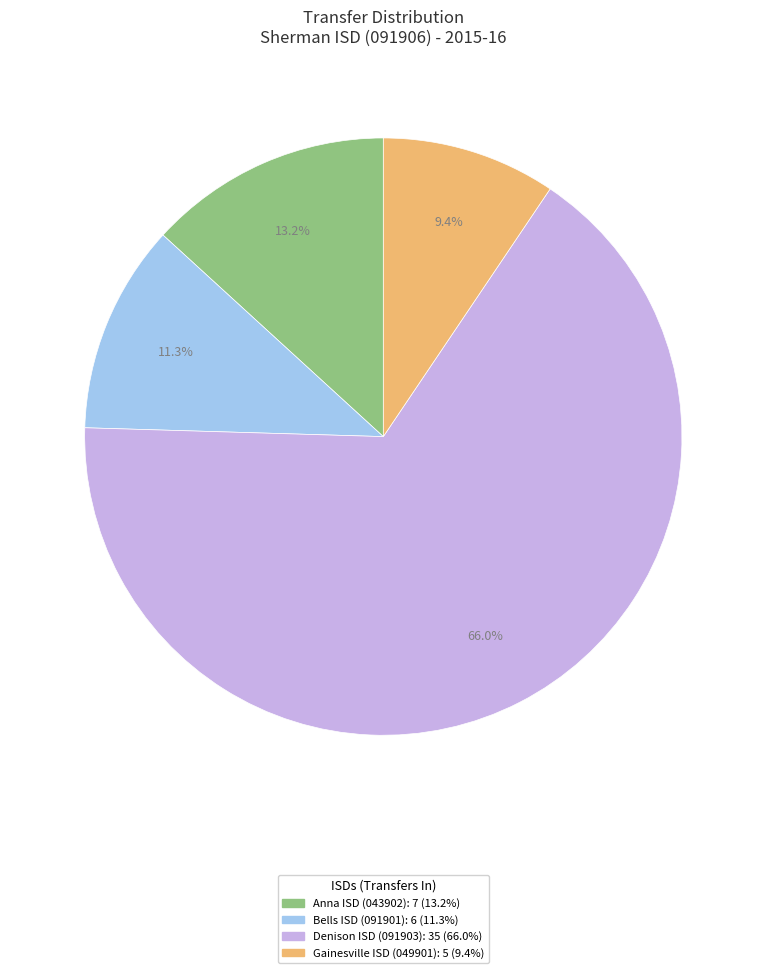

To the nearest percent, what portion does Denison ISD (091903) represent?

66%